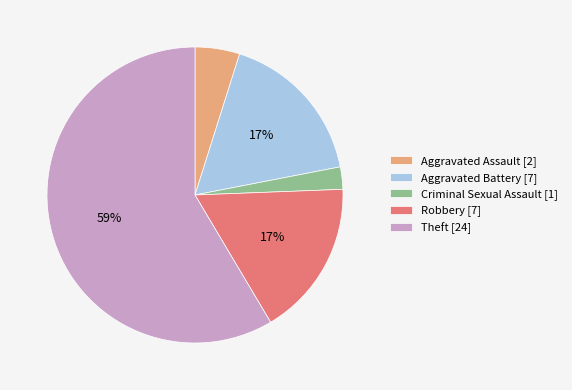

To the nearest percent, what portion does Aggravated Battery represent?

17%